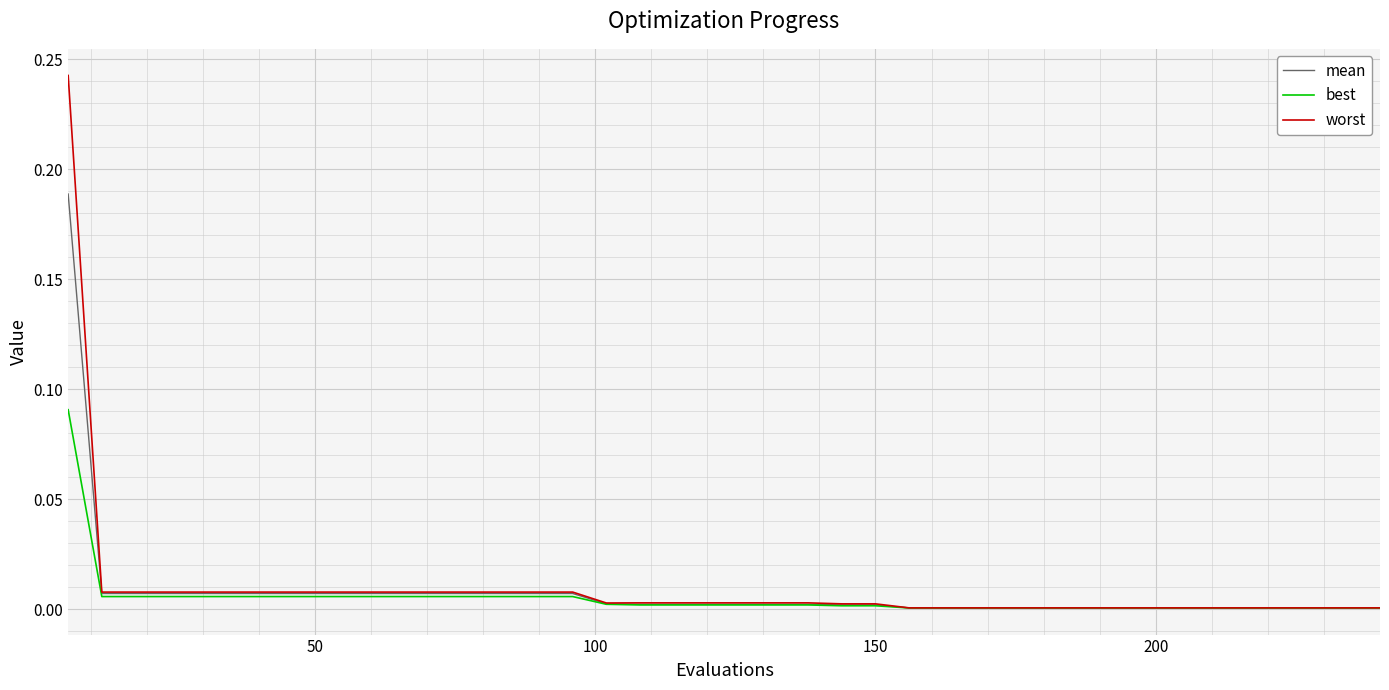

Which series has the largest range (max minus min)?

worst